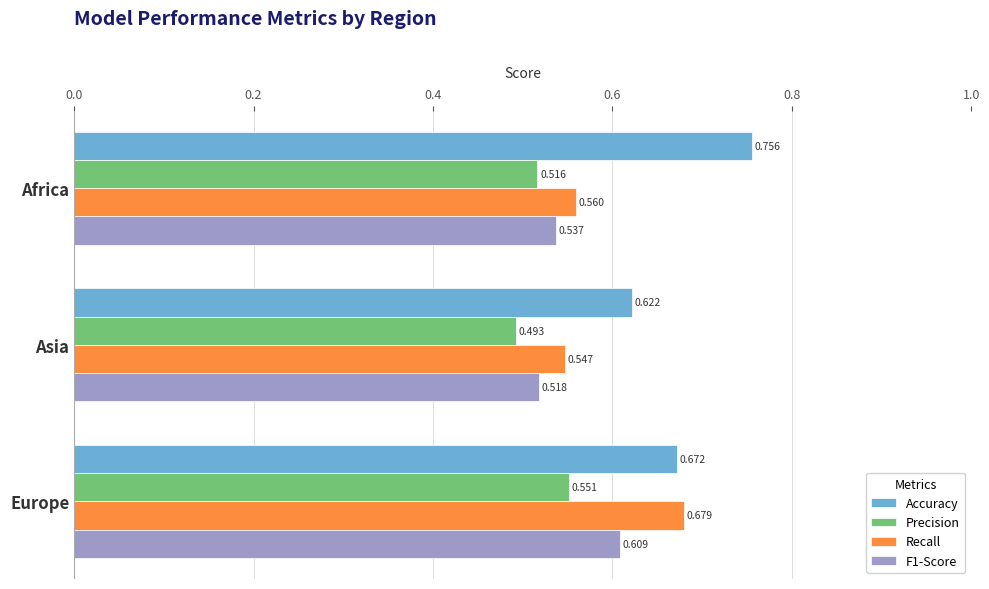

Where is F1-Score nearest to the value 0?

Asia